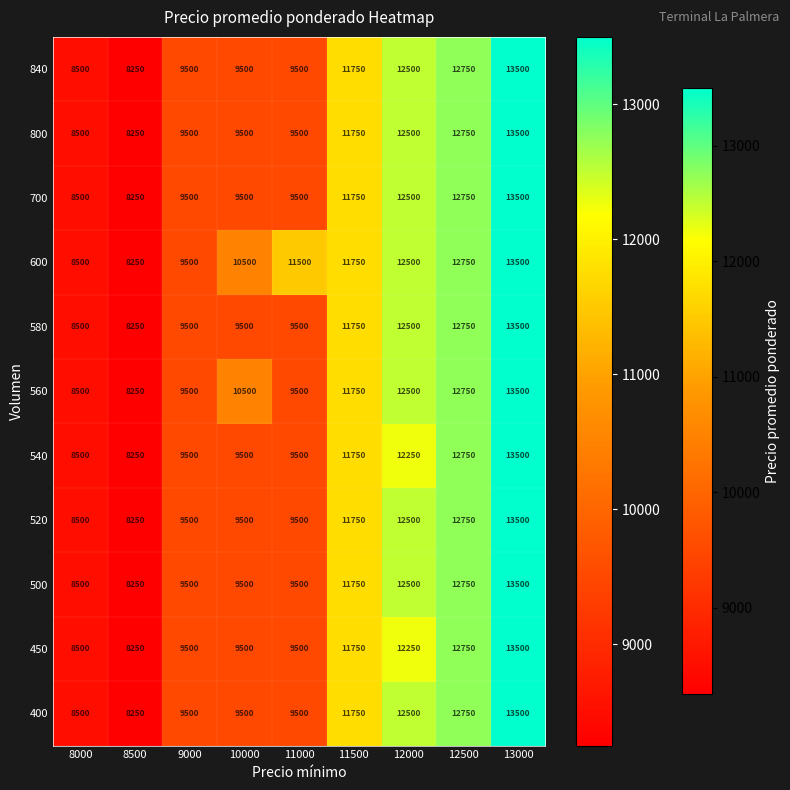

What is the maximum value shown in the chart?

13500